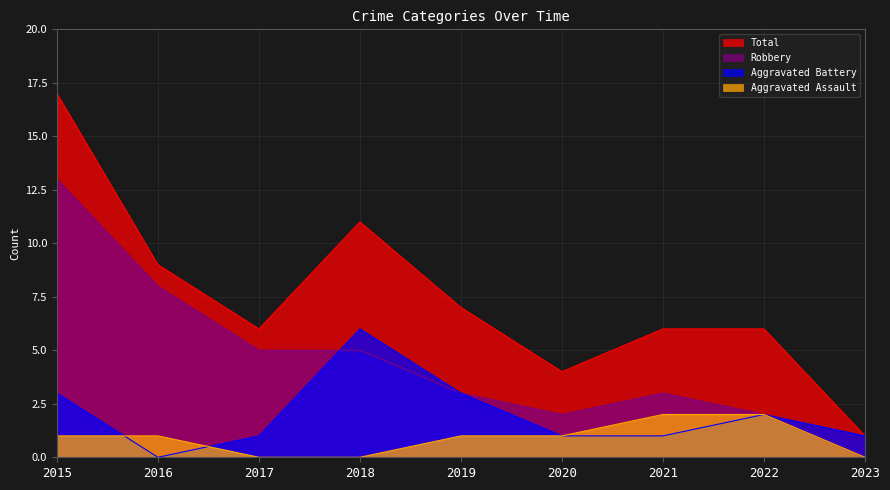

What is the difference between the highest and lowest values at 2016?

9